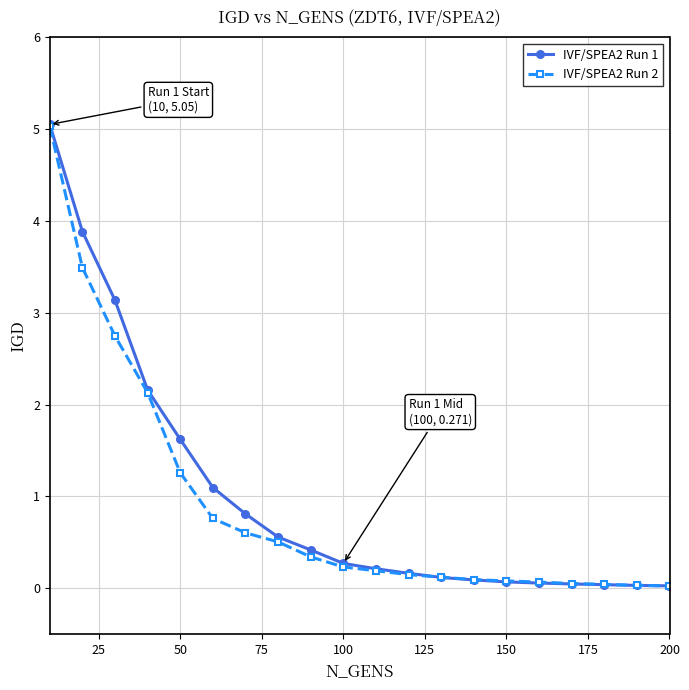

What is the maximum value for IVF/SPEA2 Run 2?

5.0